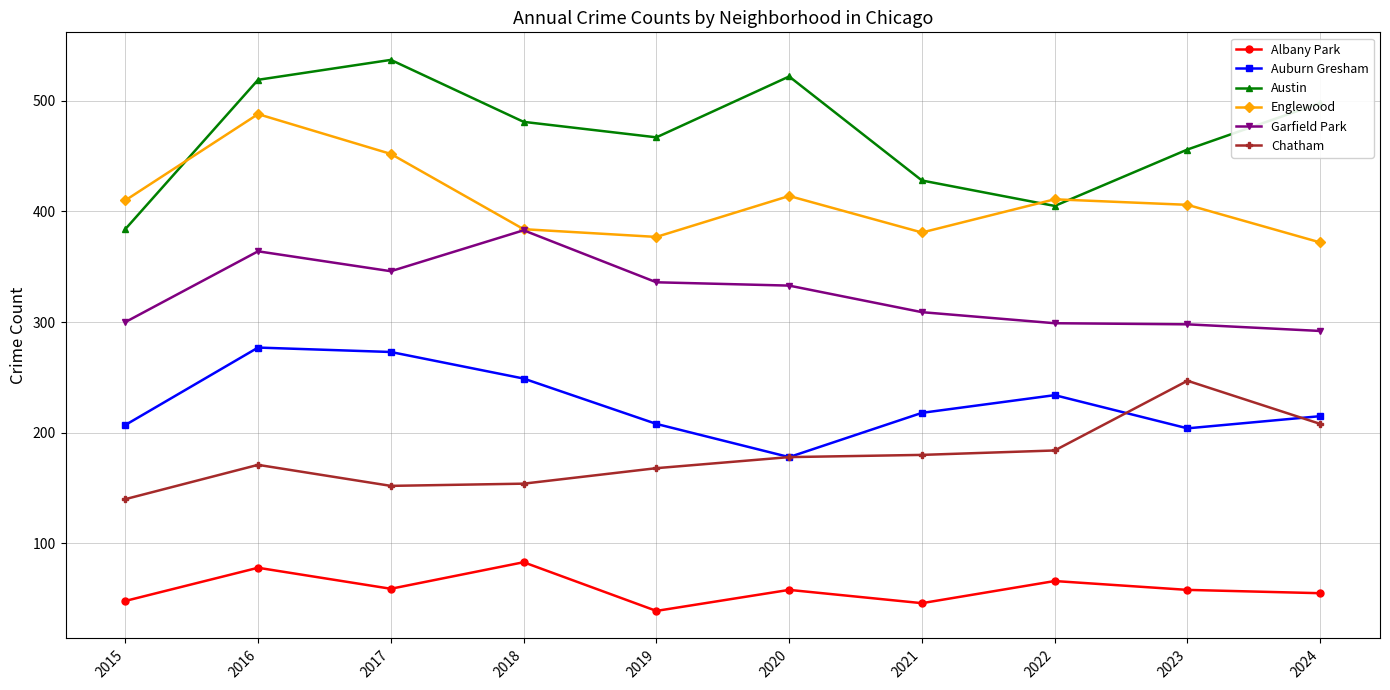

What is the sum of the Chatham values at 2020 and 2023?

425